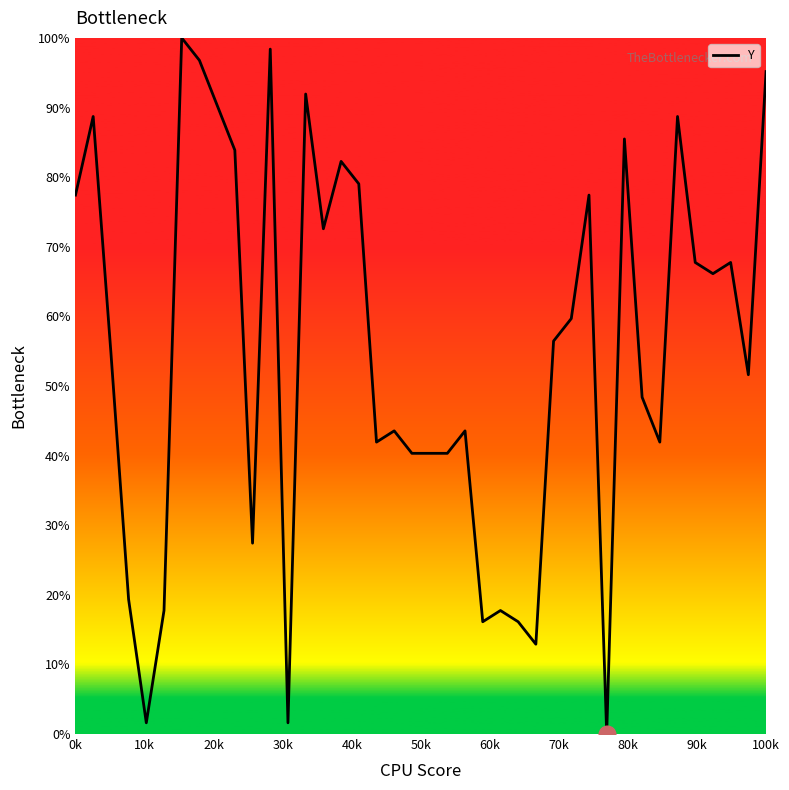

How many interior local valleys (lower than both neighbors) does the data have?

11